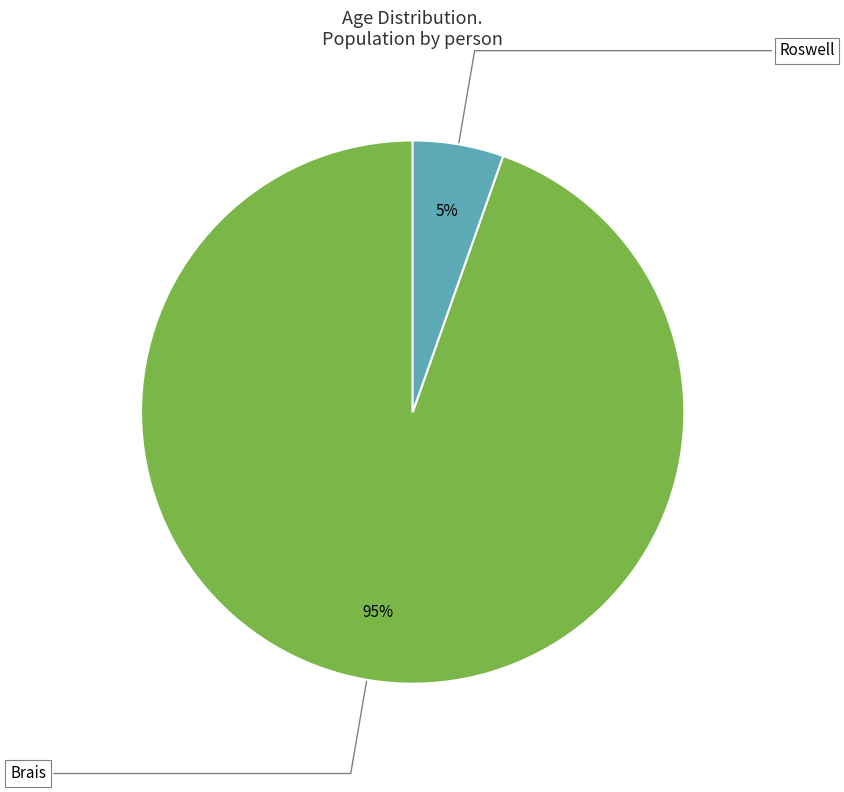

How many segments does this pie chart have?

2